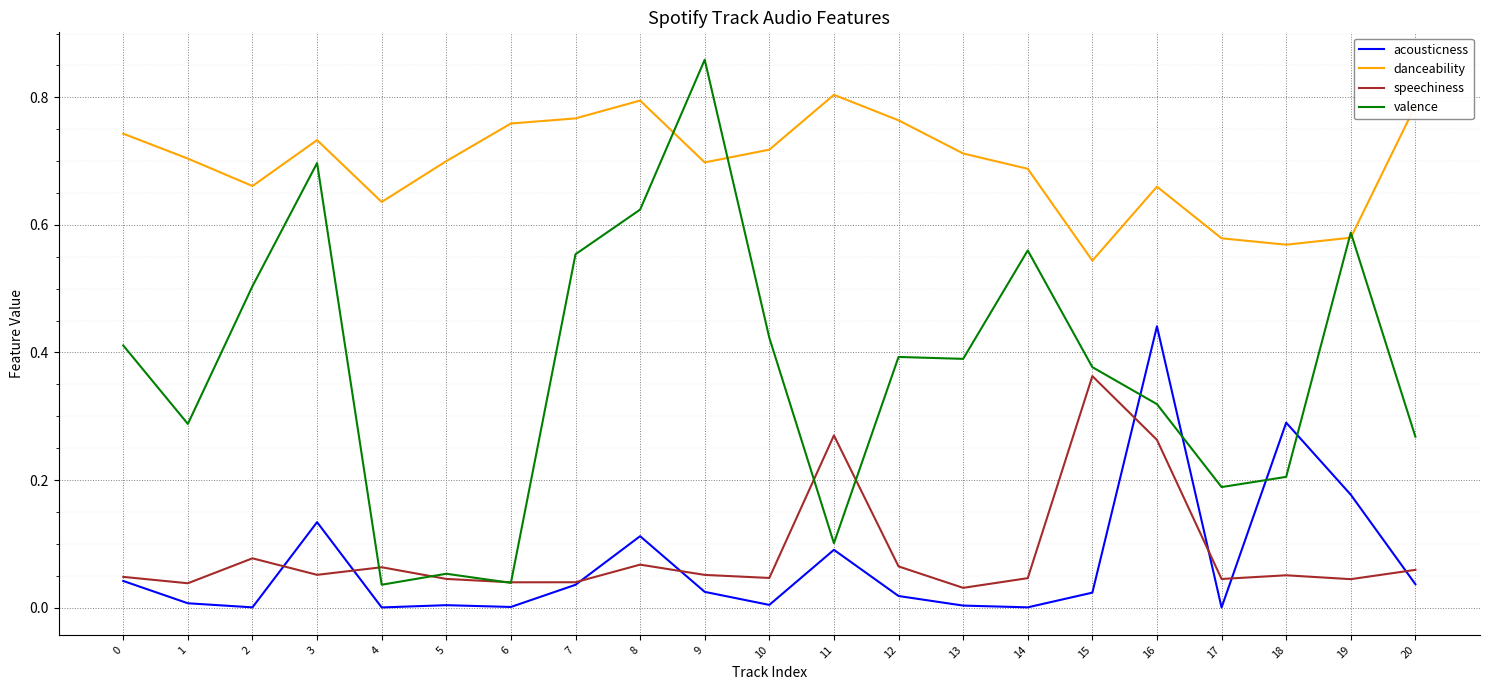

Which series changed the most between 3 and 7?

valence